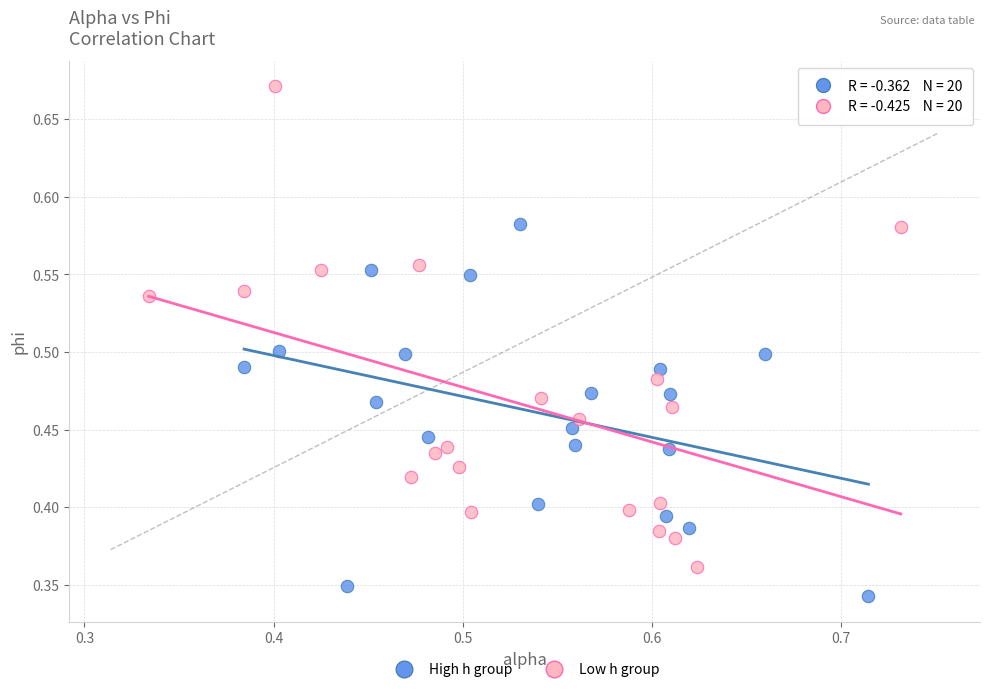

What are all the series names shown in the legend?

High h group, Low h group